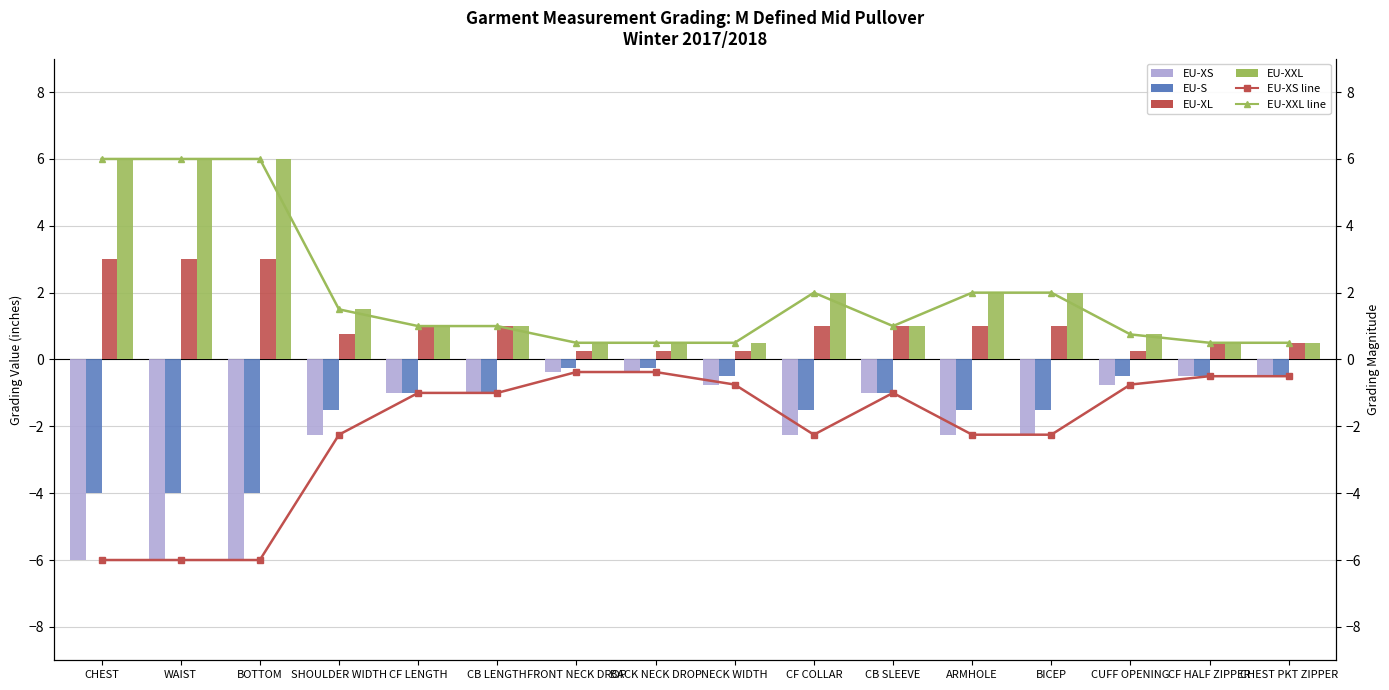

Reading right to left, what are all the values shown in this chart?

EU-XS: -0.5	-0.5	-0.8	-2.2	-2.2	-1.0	-2.2	-0.8	-0.4	-0.4	-1.0	-1.0	-2.2	-6.0	-6.0	-6.0
EU-S: -0.5	-0.5	-0.5	-1.5	-1.5	-1.0	-1.5	-0.5	-0.2	-0.2	-1.0	-1.0	-1.5	-4.0	-4.0	-4.0
EU-XL: 0.5	0.5	0.2	1.0	1.0	1.0	1.0	0.2	0.2	0.2	1.0	1.0	0.8	3.0	3.0	3.0
EU-XXL: 0.5	0.5	0.8	2.0	2.0	1.0	2.0	0.5	0.5	0.5	1.0	1.0	1.5	6.0	6.0	6.0
EU-XS line: -0.5	-0.5	-0.8	-2.2	-2.2	-1.0	-2.2	-0.8	-0.4	-0.4	-1.0	-1.0	-2.2	-6.0	-6.0	-6.0
EU-XXL line: 0.5	0.5	0.8	2.0	2.0	1.0	2.0	0.5	0.5	0.5	1.0	1.0	1.5	6.0	6.0	6.0